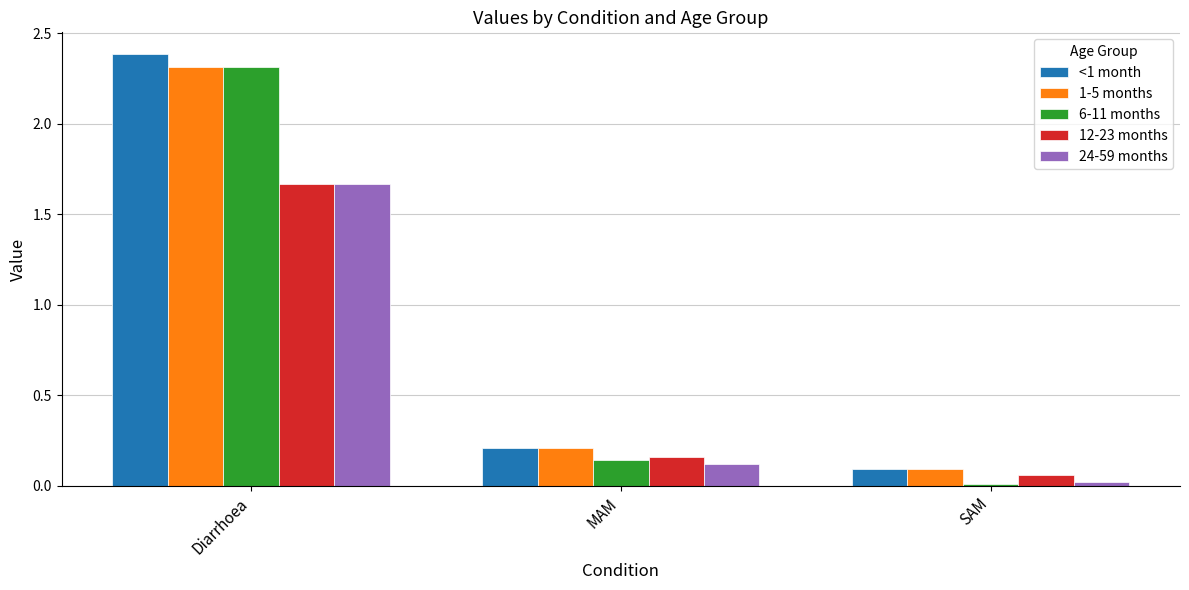

Is it true that 6-11 months equals 0.3 at MAM?

False